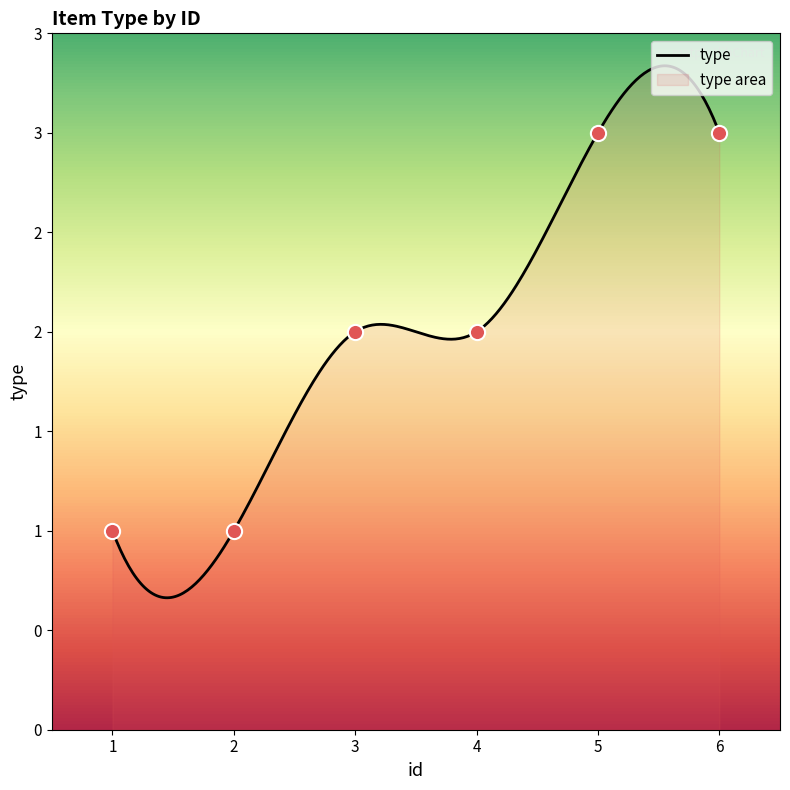

What is the ratio of the value at 2 to the value at 1?

1.0